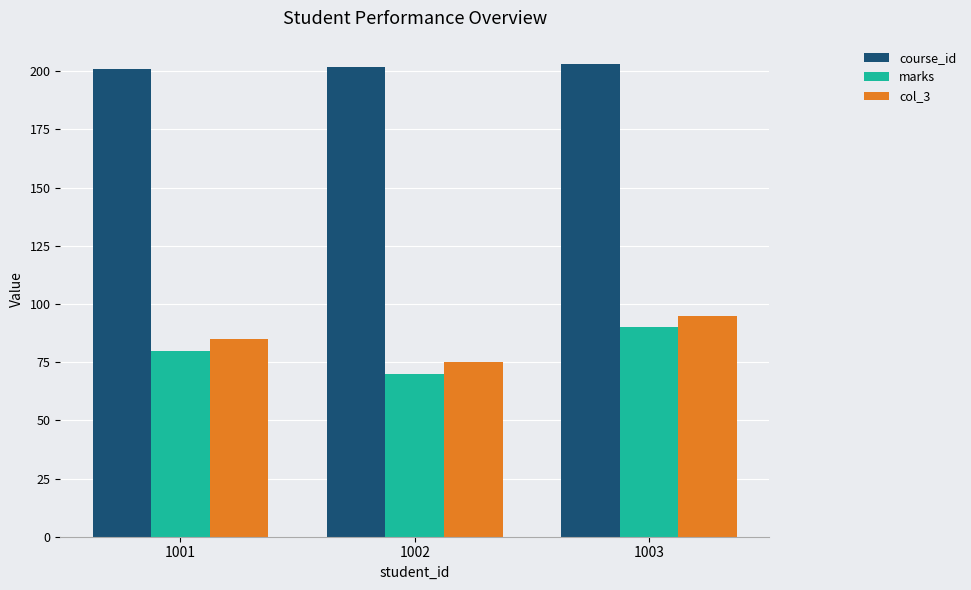

What is the sum of all course_id values?

606